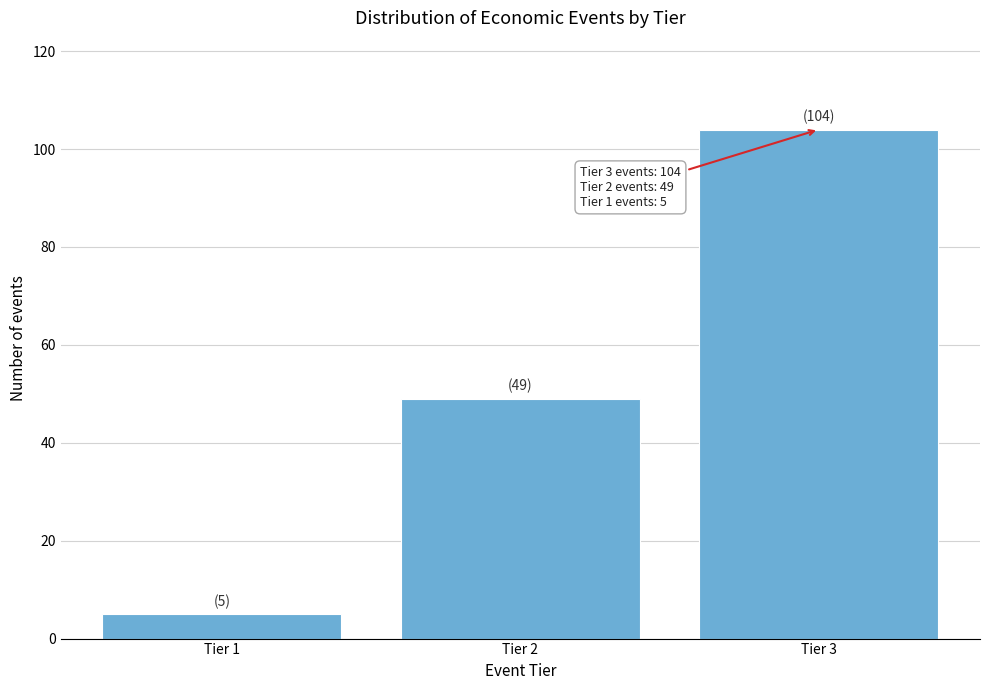

Reading right to left, transcribe all the data shown in this chart.

Tier 3=104	Tier 2=49	Tier 1=5